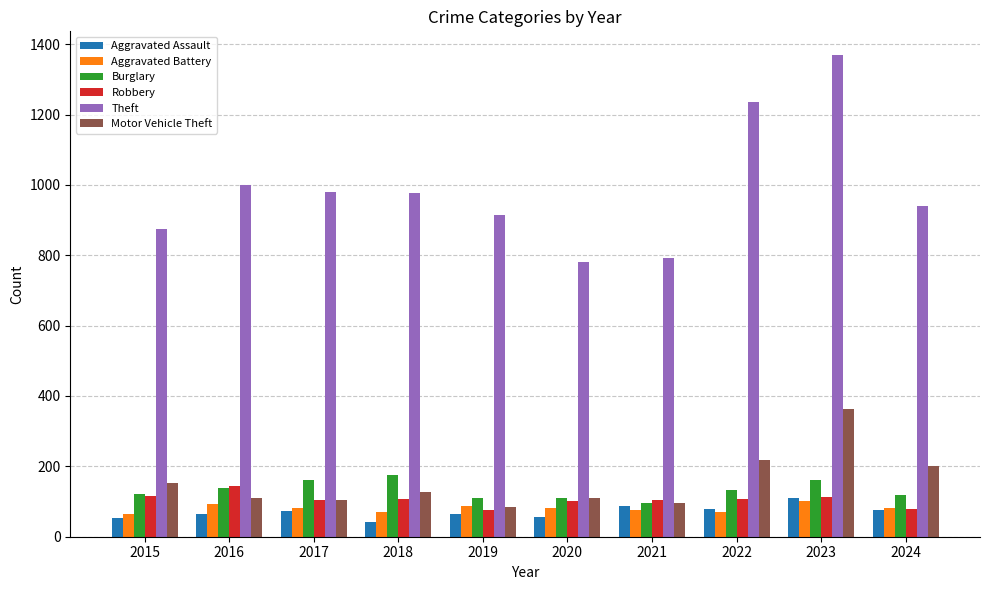

Which series changed the most between 2017 and 2020?

Theft